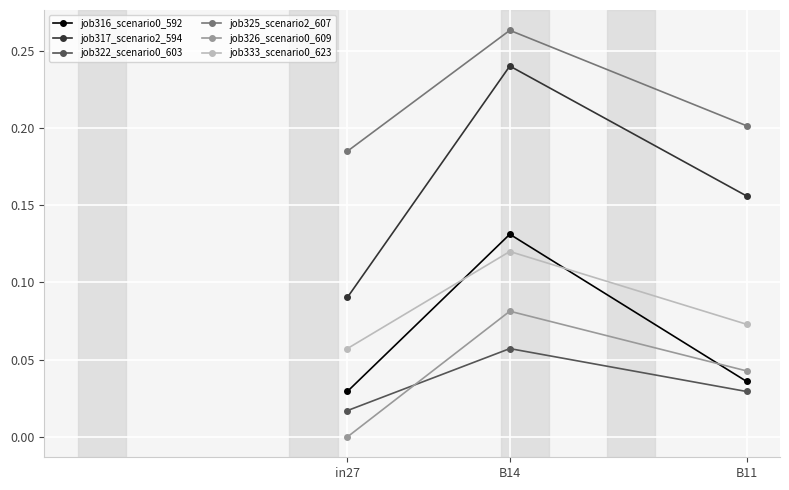

Where is job322_scenario0_603 nearest to the value 0?

in27